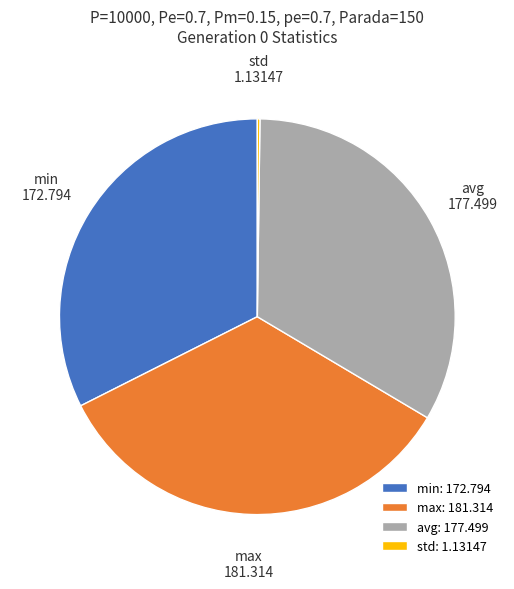

Is it true that min is 32% of the pie?

True